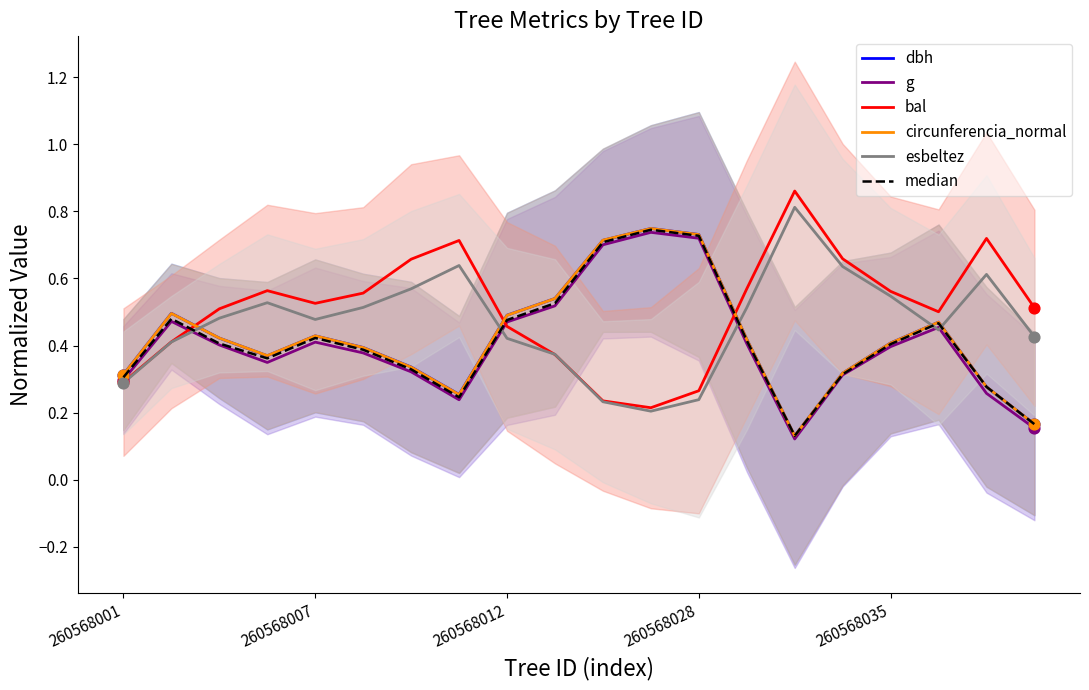

What is the total value across all series at 10?

3.3